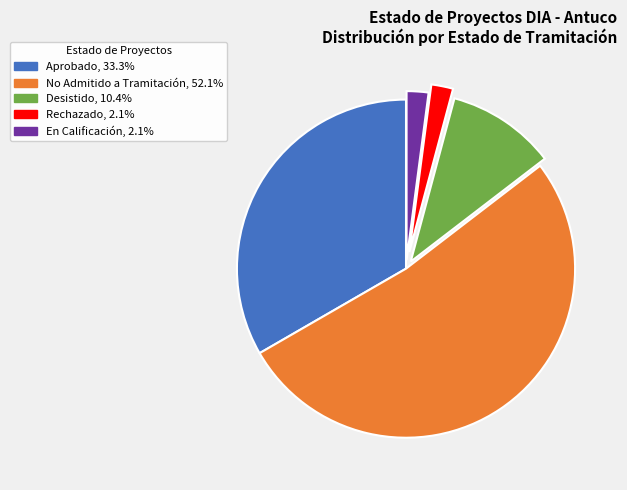

Does Desistido account for over 50% of the chart?

No